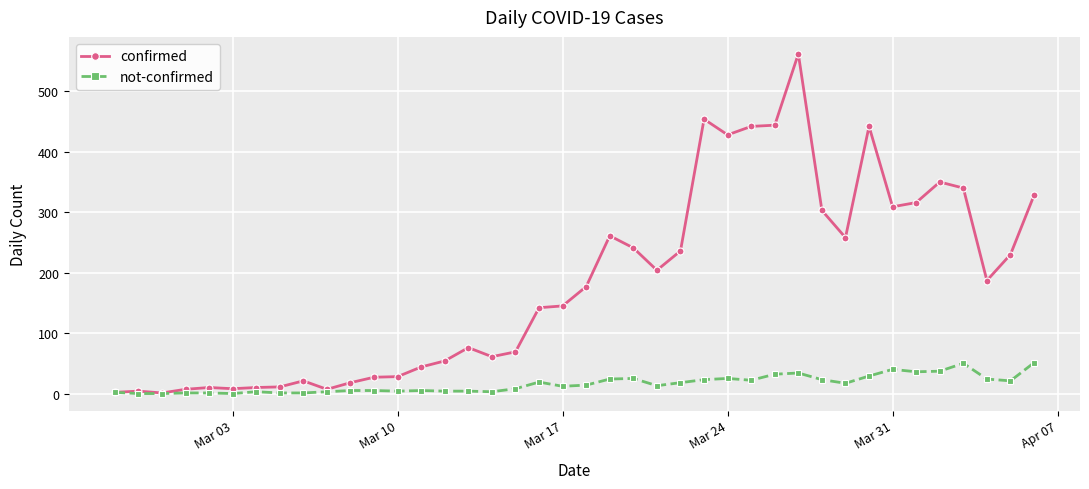

List the series in order of their peak value, lowest first.

not-confirmed, confirmed